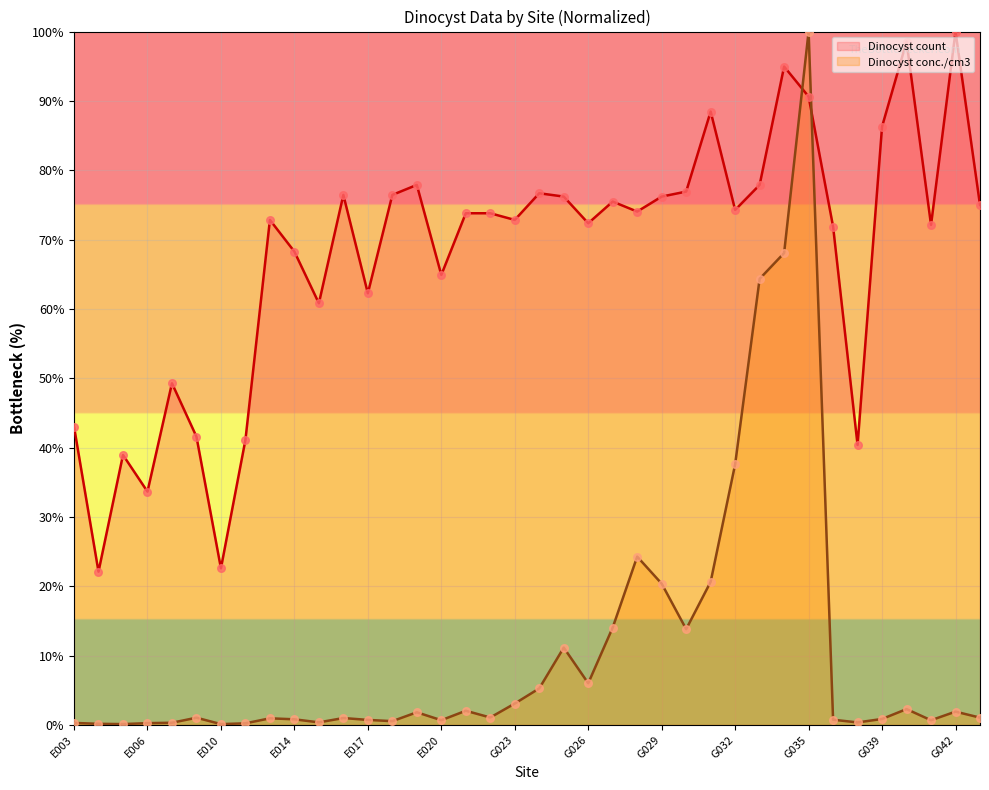

At which category is the sum across all series the highest?

G035